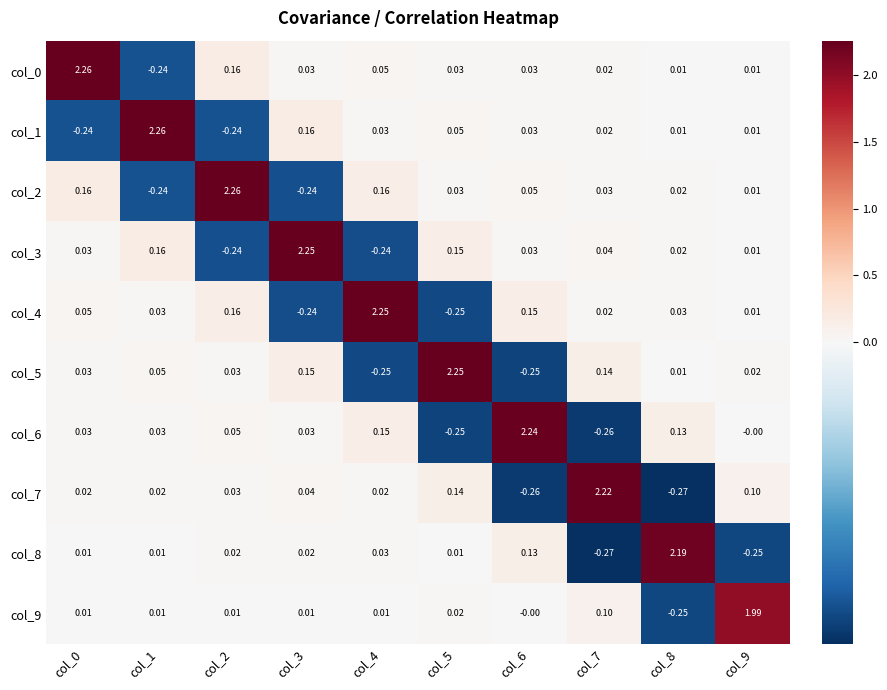

What is the total value across all series at col_1?

2.1